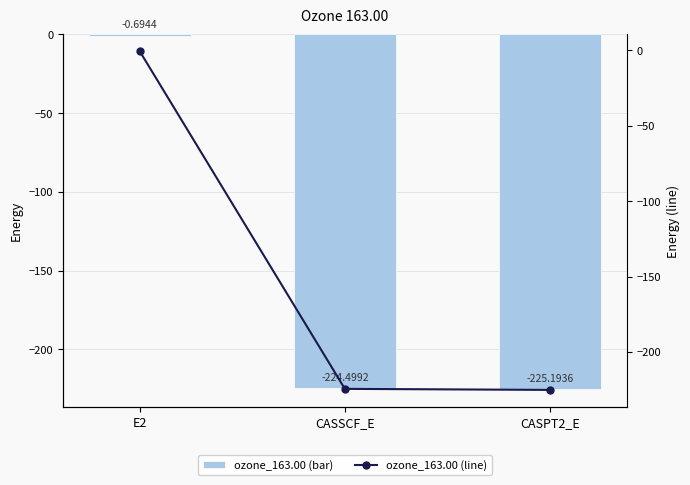

Which series has the largest range (max minus min)?

ozone_163.00